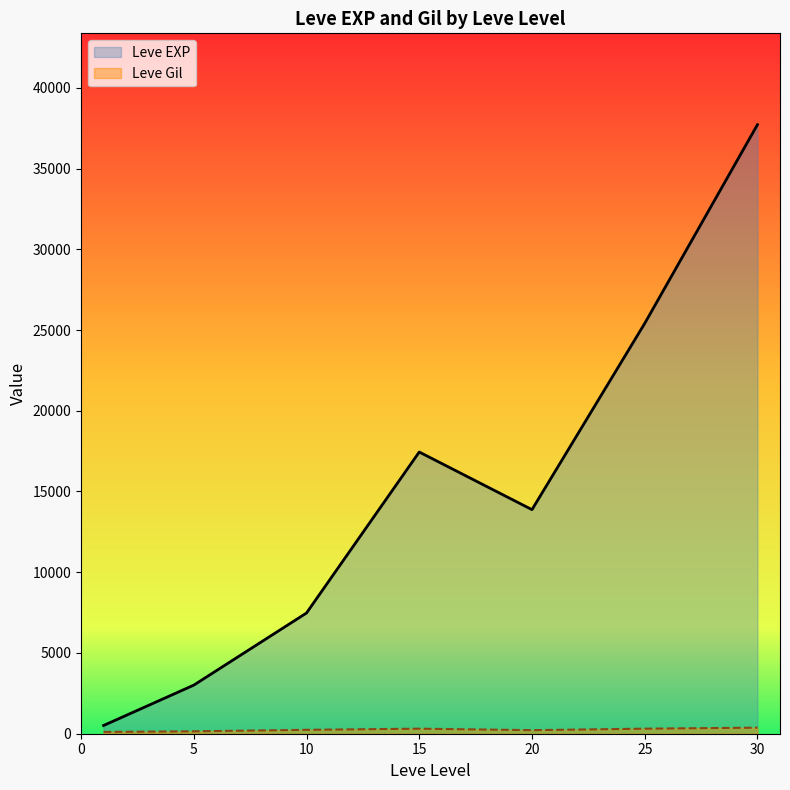

The value of Leve EXP at 15 is 17445.0. True or false?

True